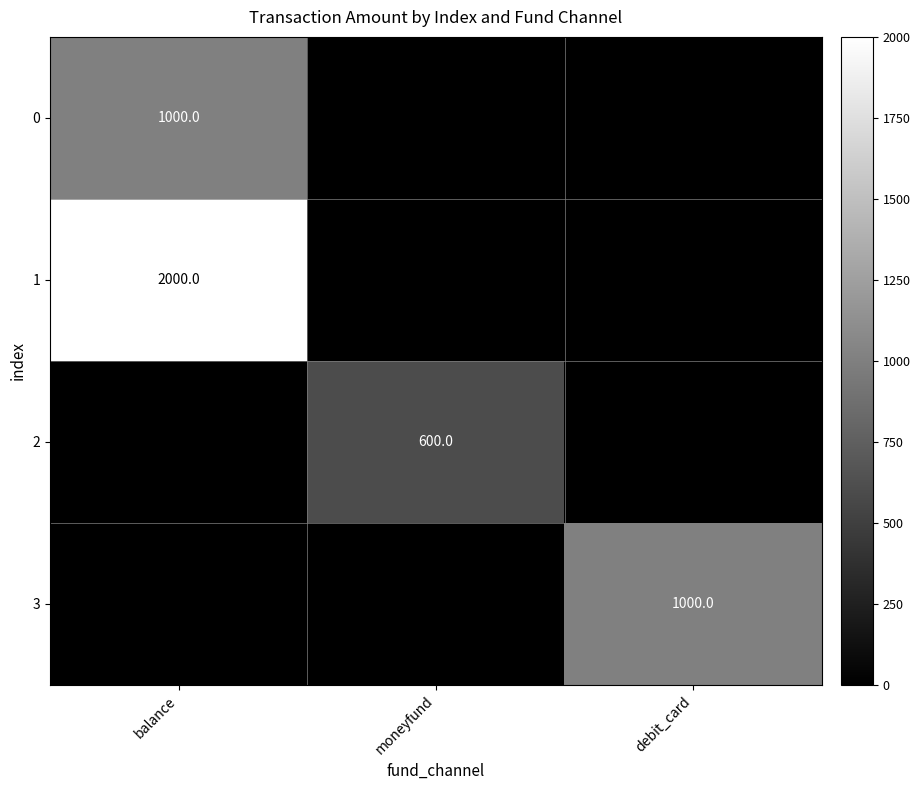

The value of 3 at debit_card is 1000. True or false?

True